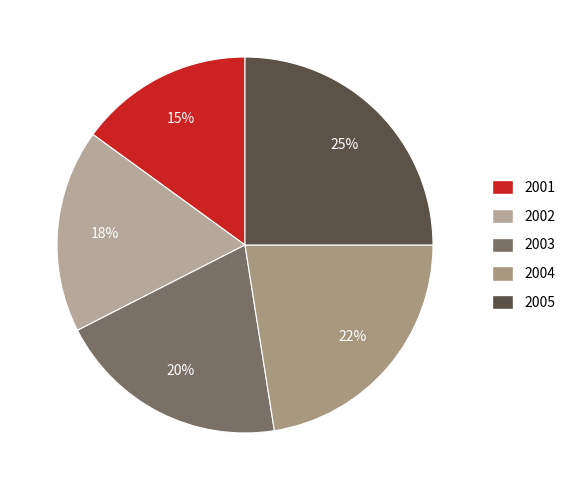

How many slices are in this pie chart?

5